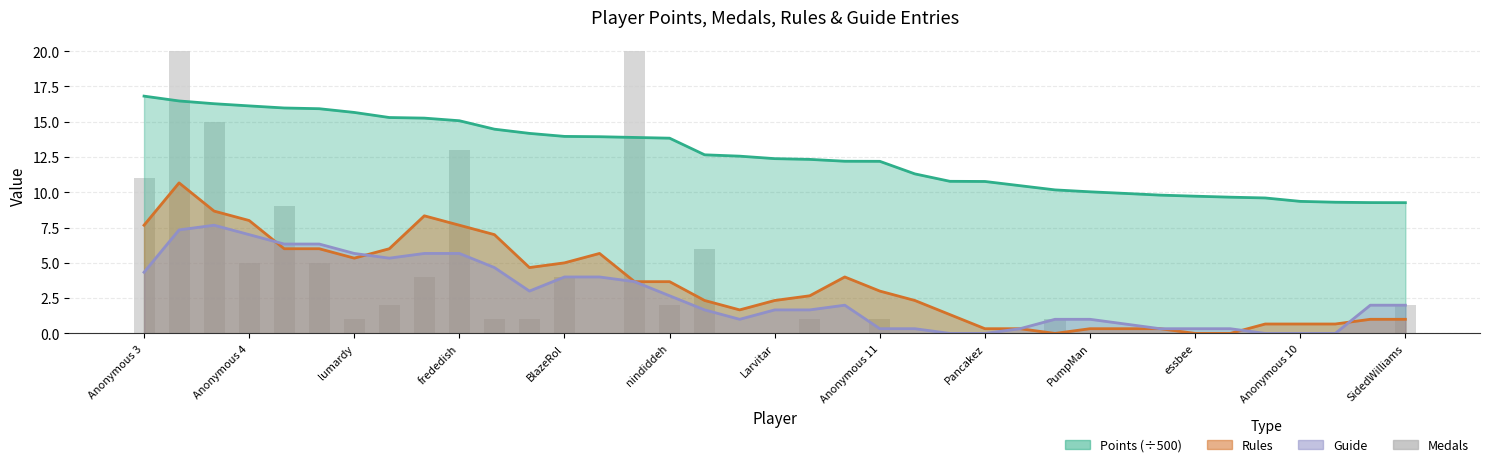

What is the difference between the values at BlazeRol and 25?

9